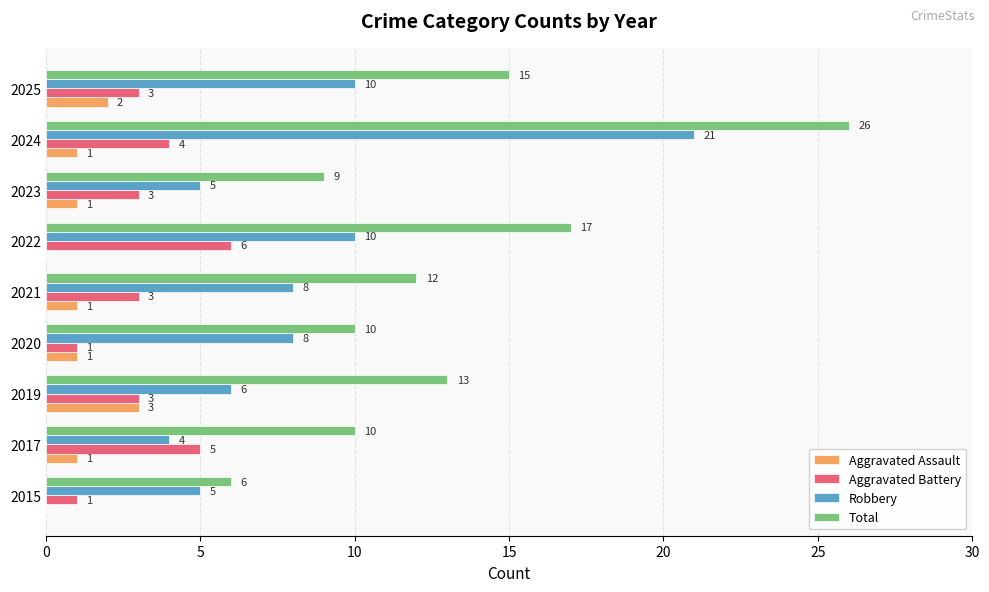

Which series has the largest total across all categories?

Total